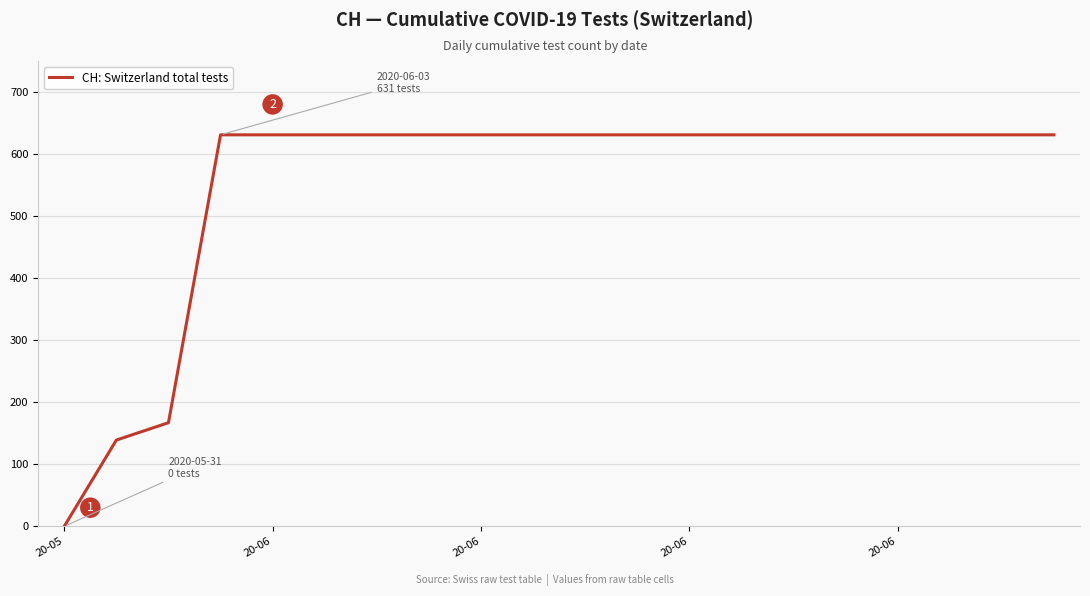

What is the difference between the maximum and minimum values?

631